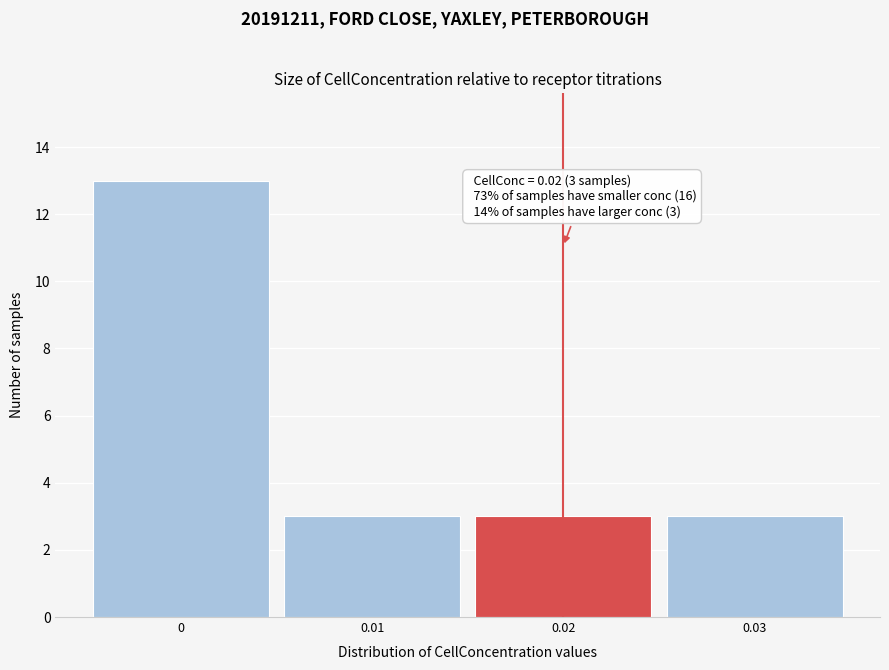

Which range on the x-axis has the tallest bar?

-0.005 to 0.005